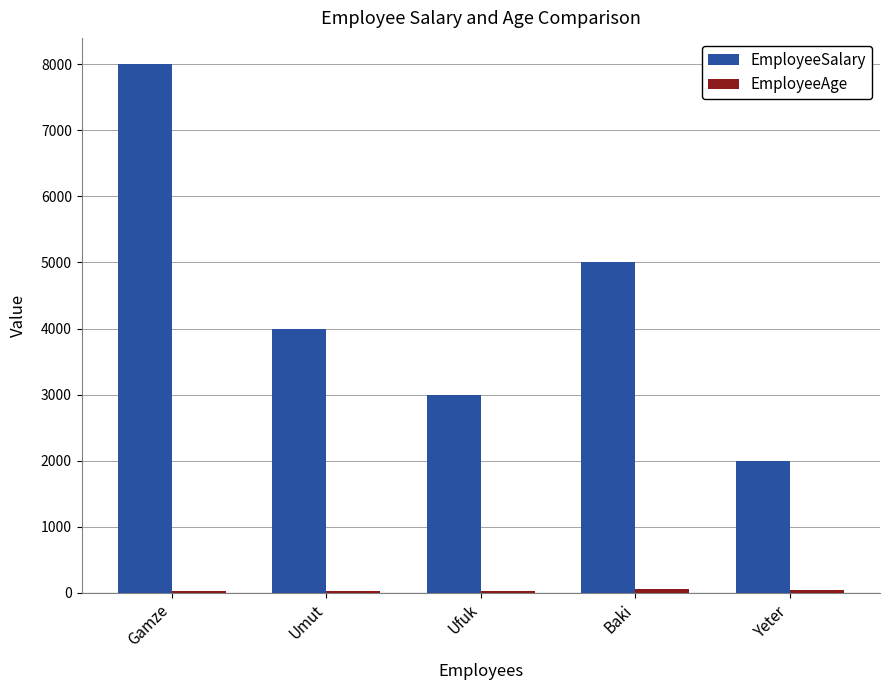

Which series changed the most between Ufuk and Yeter?

EmployeeSalary